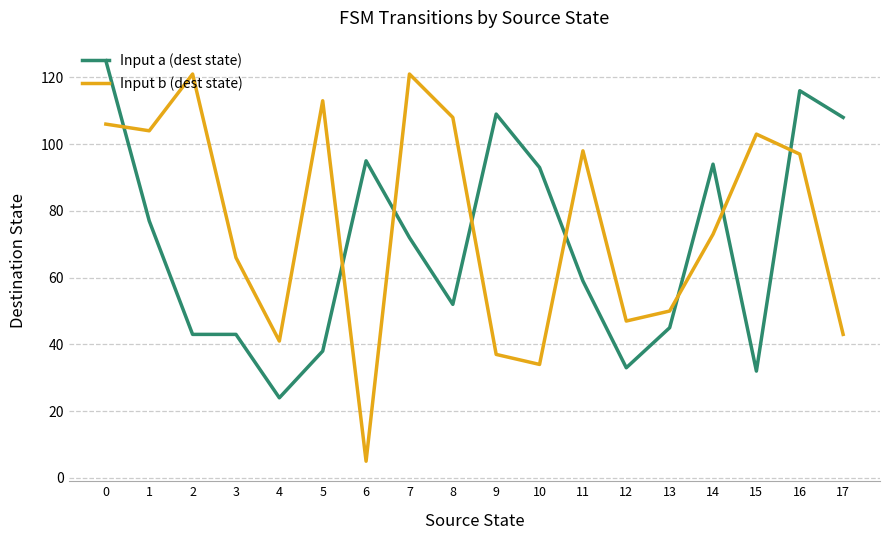

How many times do Input b (dest state) and Input a (dest state) cross each other?

8